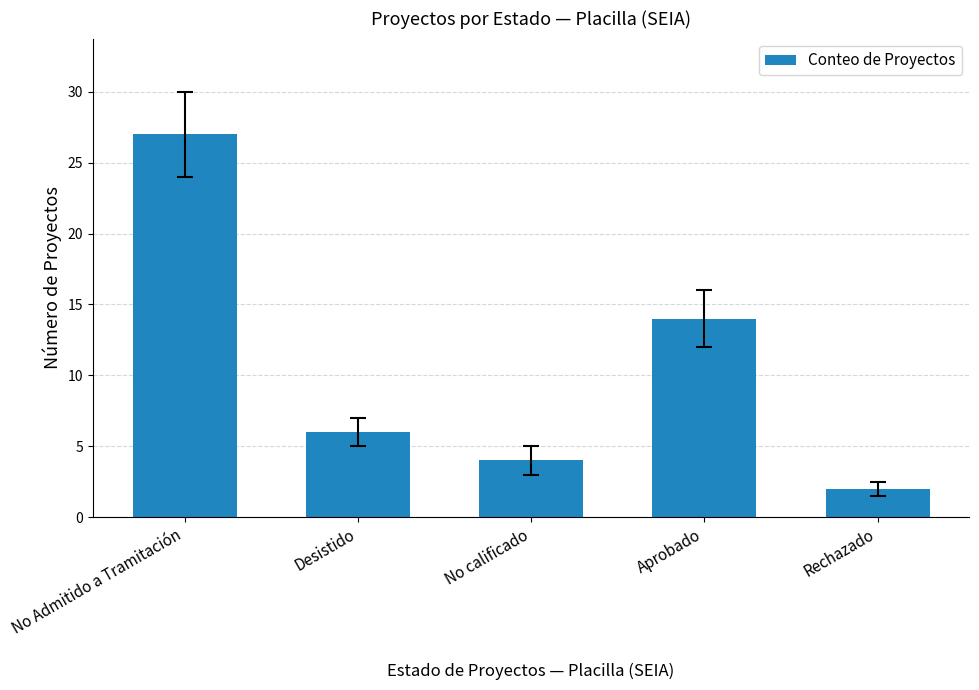

What value does the data have at No calificado?

4